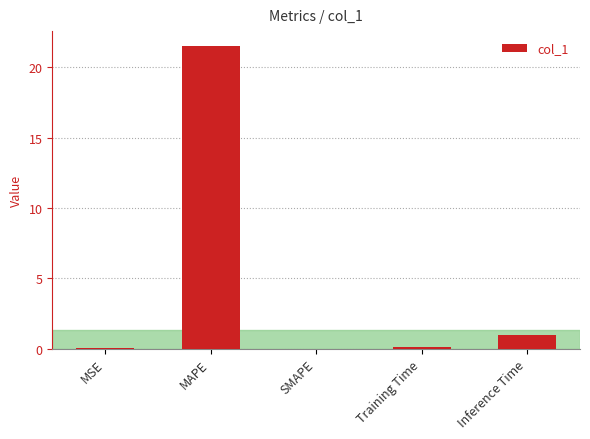

Is it true that the value at Inference Time is 1.7?

False